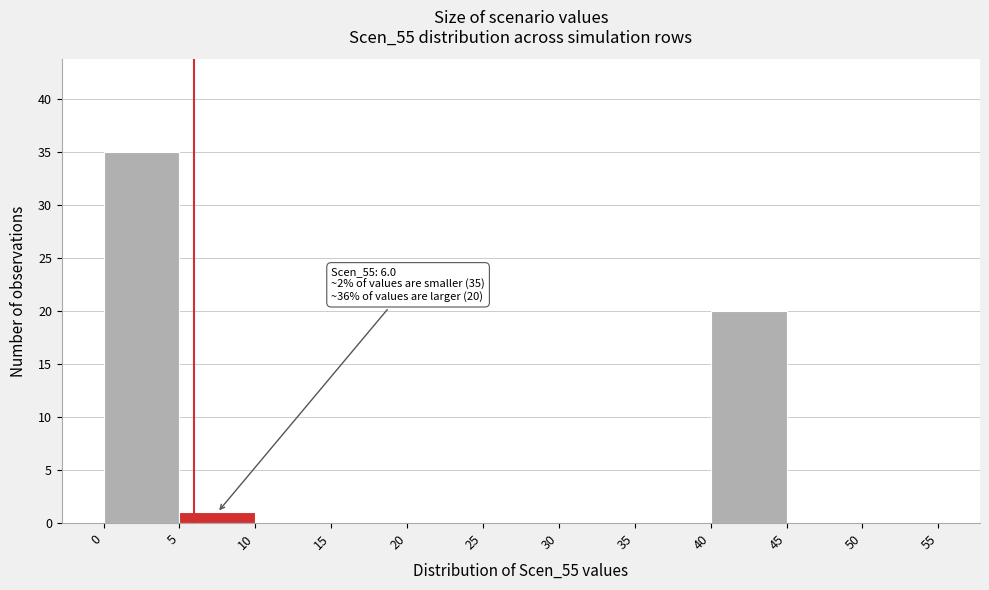

Over which range of the x-axis is the bar tallest?

0 to 5